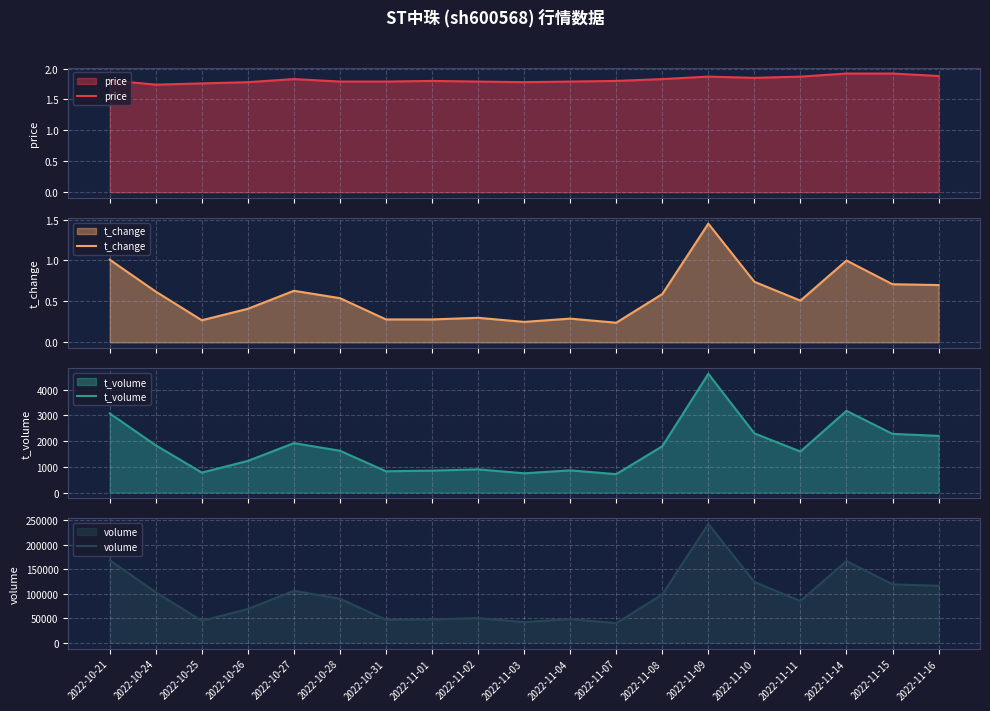

What is the label of the 10th point from the left?

2022-11-03